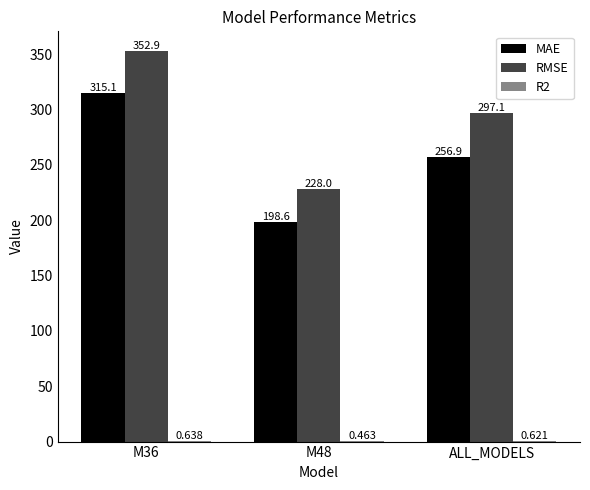

Which series changed the most between M36 and ALL_MODELS?

MAE